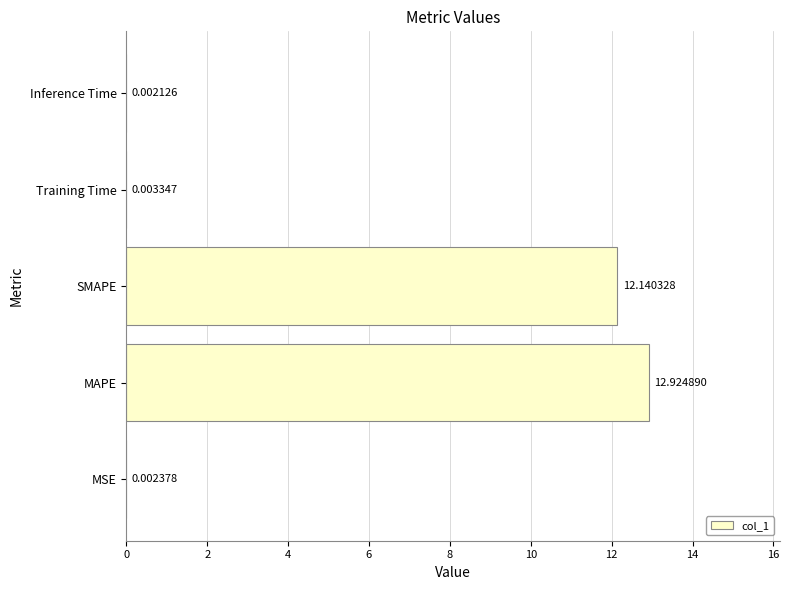

Between MAPE and SMAPE, which is larger?

MAPE